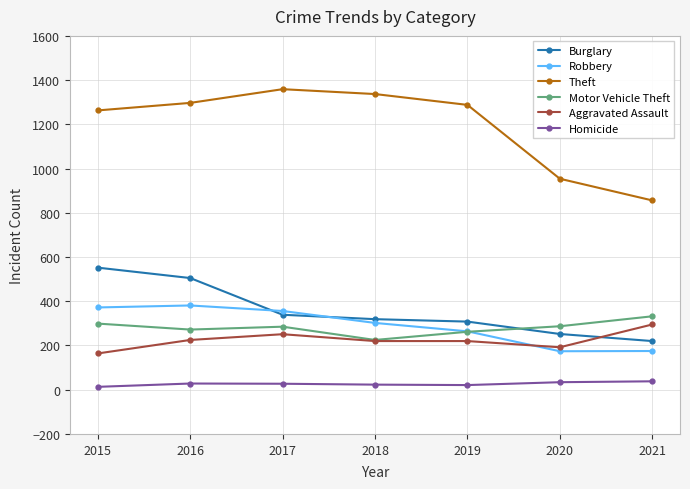

Which series has the largest range (max minus min)?

Theft